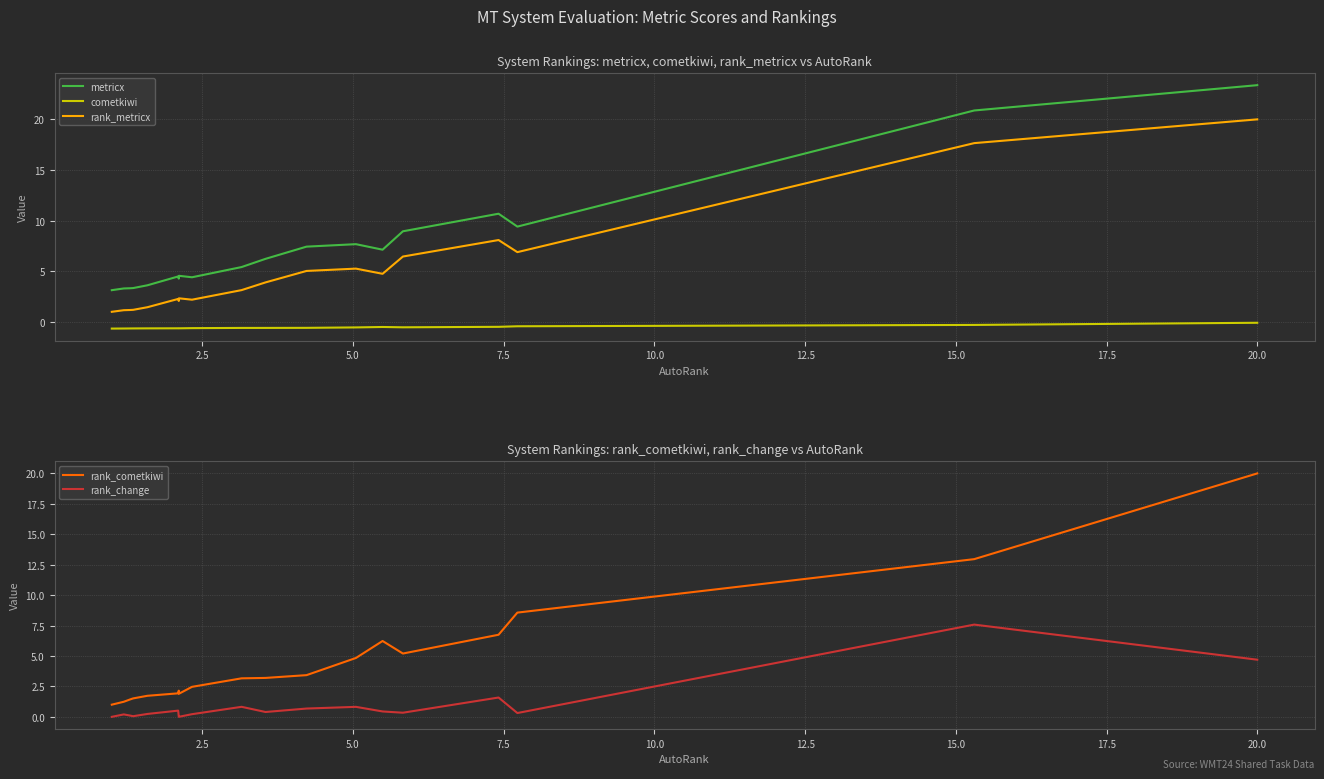

Reading right to left, list all the values displayed in this chart.

metricx: 23.4	20.9	9.4	10.7	8.9	7.1	7.7	7.4	6.2	5.4	4.4	4.6	4.3	4.5	3.6	3.3	3.3	3.3	3.1
cometkiwi: -0.1	-0.3	-0.4	-0.5	-0.5	-0.5	-0.5	-0.6	-0.6	-0.6	-0.6	-0.6	-0.6	-0.6	-0.6	-0.6	-0.6	-0.6	-0.7
rank_metricx: 20.0	17.7	6.9	8.1	6.5	4.8	5.3	5.0	3.9	3.1	2.2	2.3	2.1	2.3	1.5	1.2	1.2	1.2	1.0
rank_cometkiwi: 20.0	13.0	8.6	6.7	5.2	6.2	4.8	3.4	3.2	3.2	2.5	1.9	2.1	1.9	1.7	1.5	1.4	1.2	1.0
rank_change: 4.7	7.6	0.3	1.6	0.3	0.4	0.8	0.7	0.4	0.8	0.2	0.0	0.0	0.5	0.2	0.1	0.1	0.2	0.0